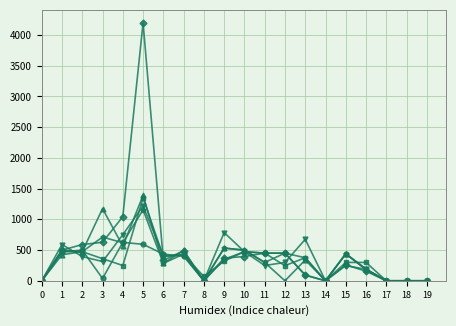

What is the maximum value shown in the chart?

4199